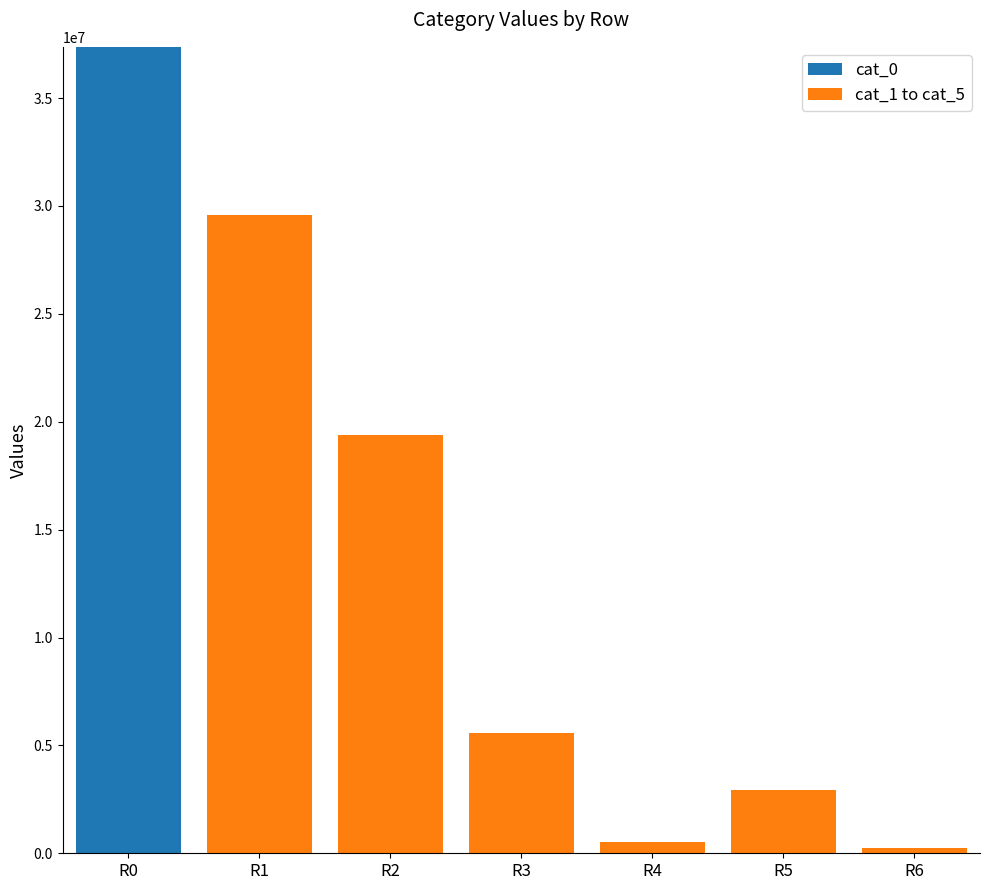

Which category has the highest value in the cat_0 series?

R0